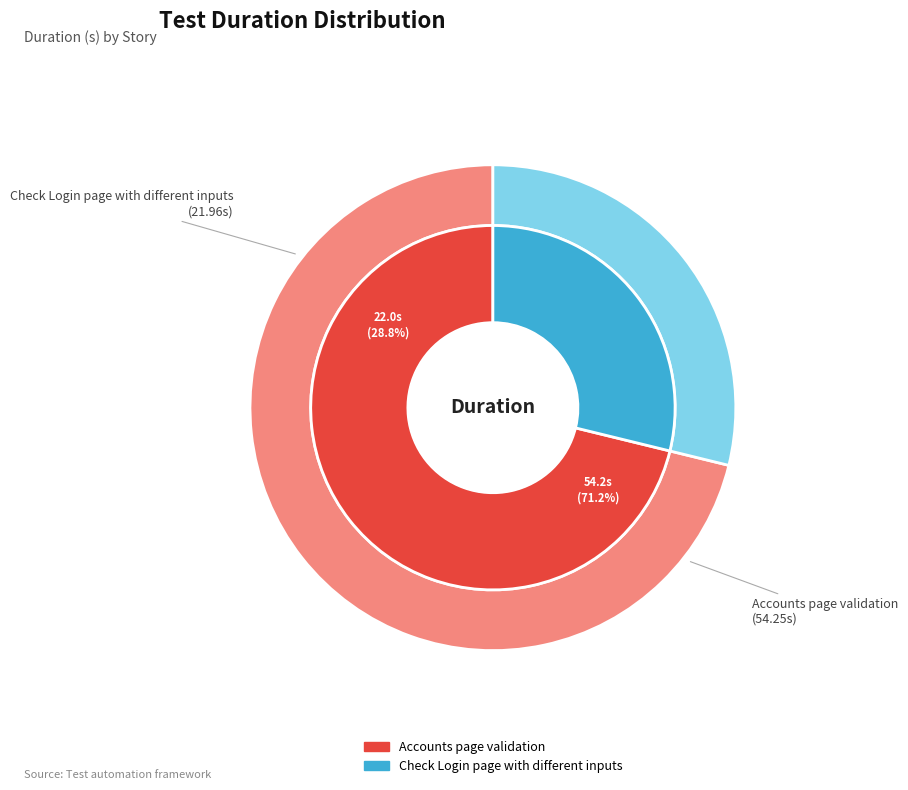

What is the change in value from Accounts page validation to Check Login page with different inputs?

-32.3